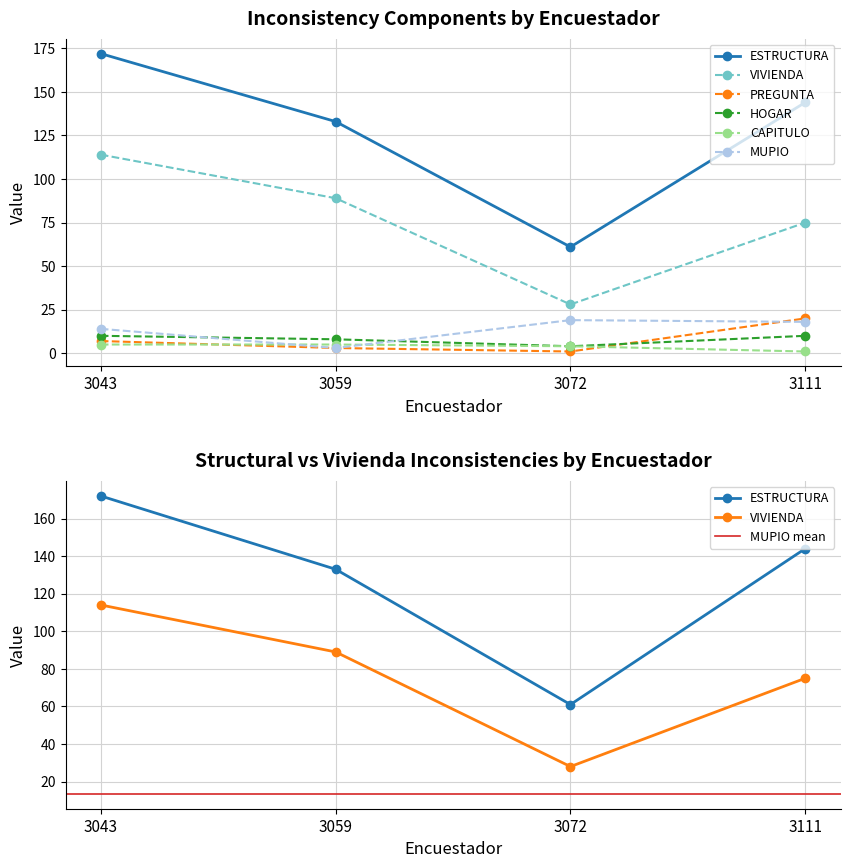

Is the value of ESTRUCTURA at 3111 greater than the value of PREGUNTA at 3043?

Yes